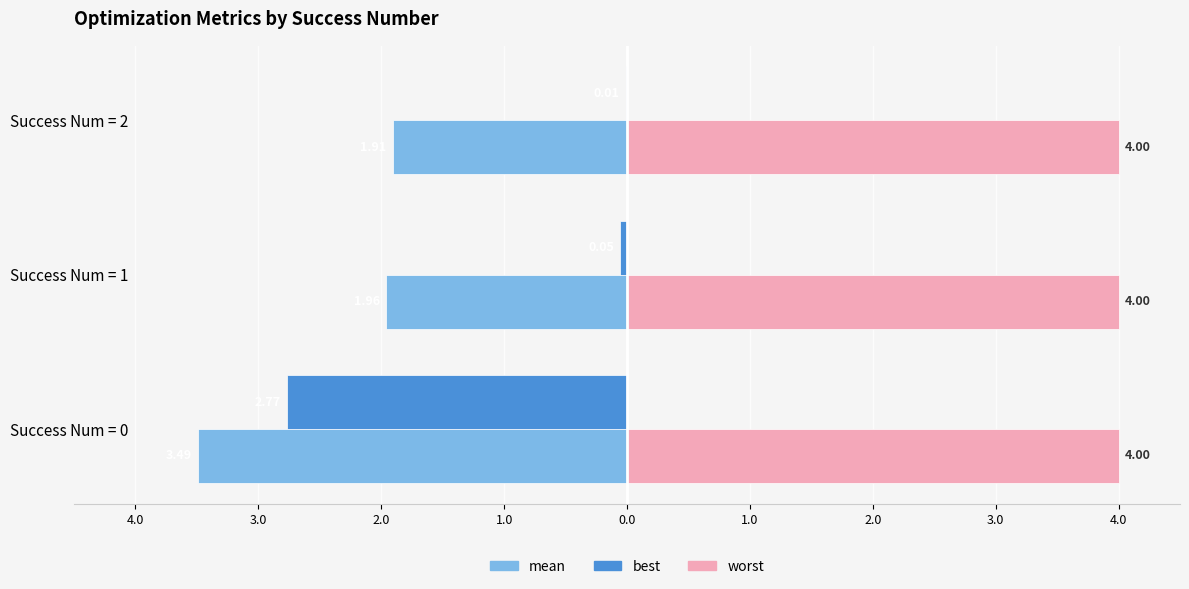

What are all the series names shown in the legend?

mean, best, worst